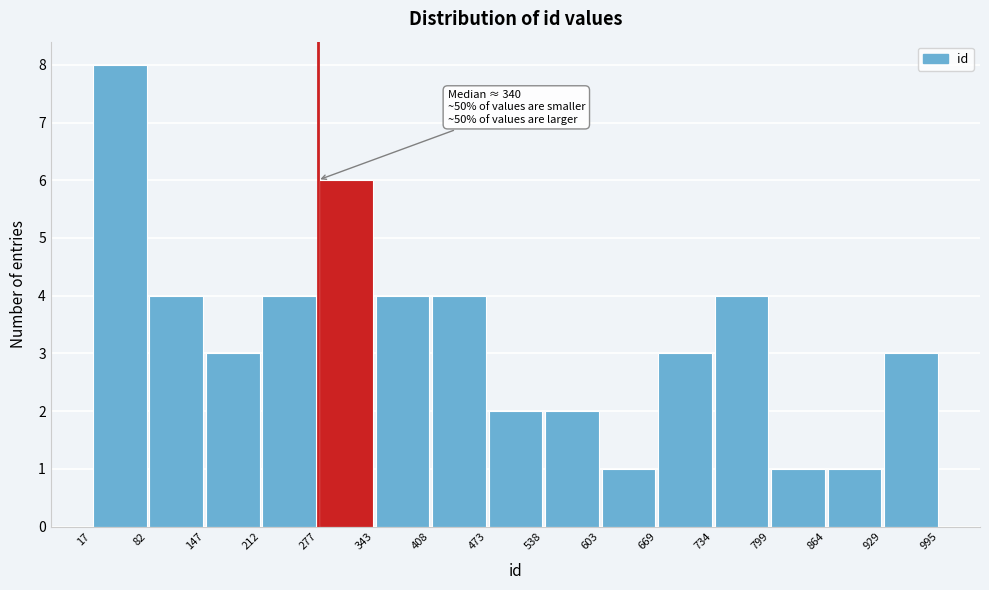

Which range on the x-axis has the tallest bar?

17 to 82